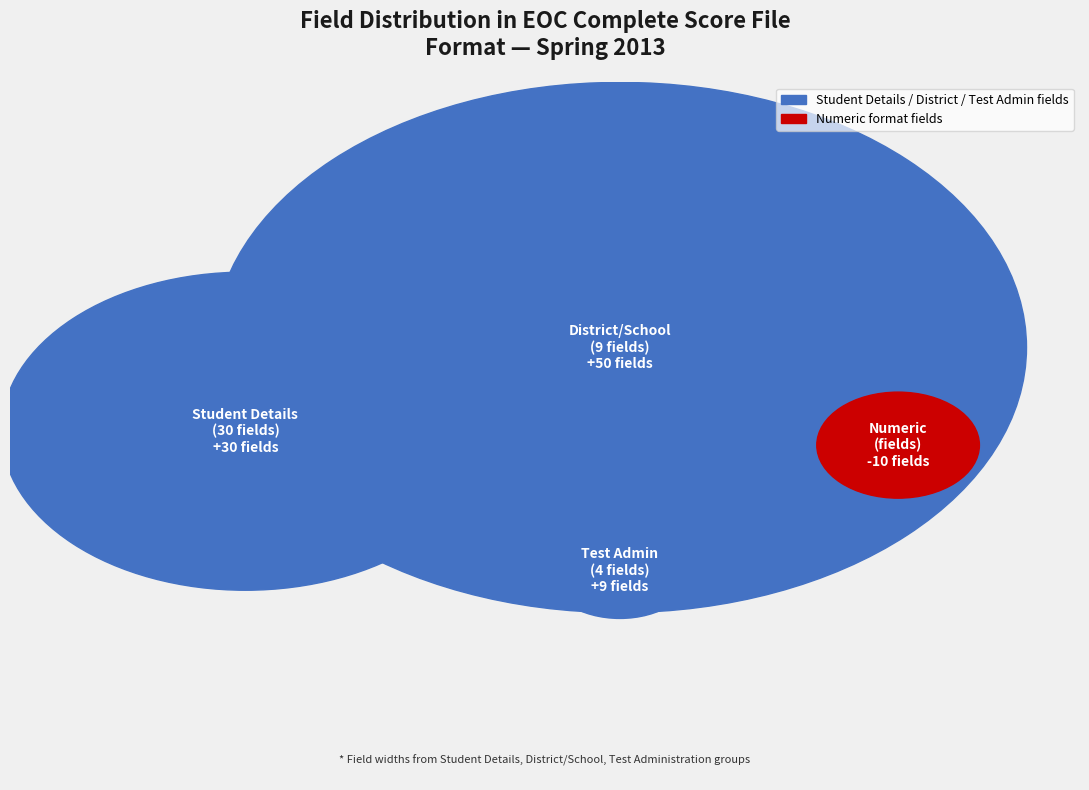

To the nearest percent, what is the average slice percentage?

11%